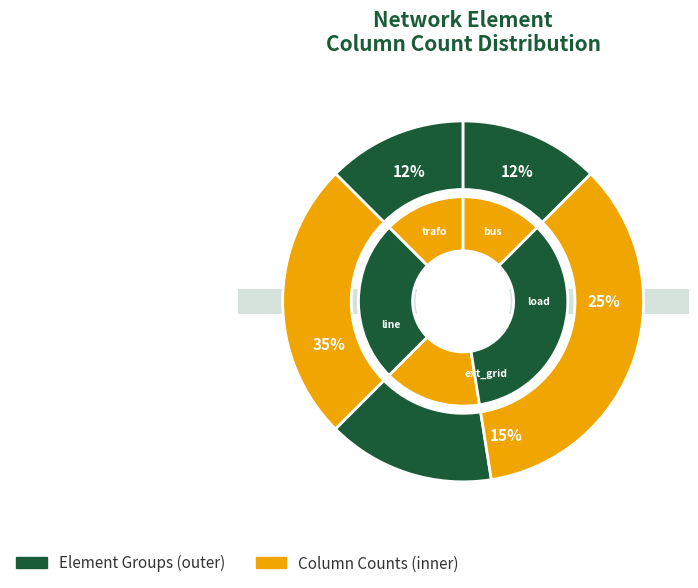

Rank the categories by value from lowest to highest.

bus, trafo, ext_grid, load, line